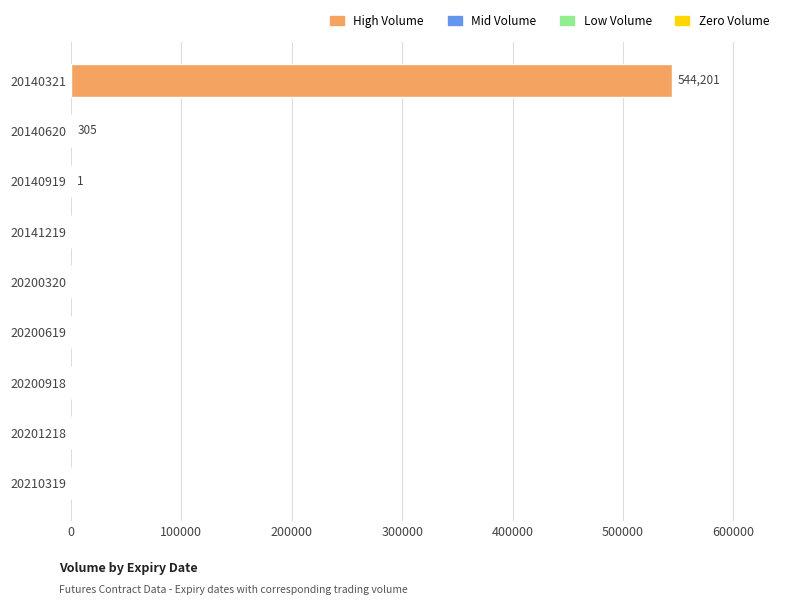

Are the bars horizontal?

Yes